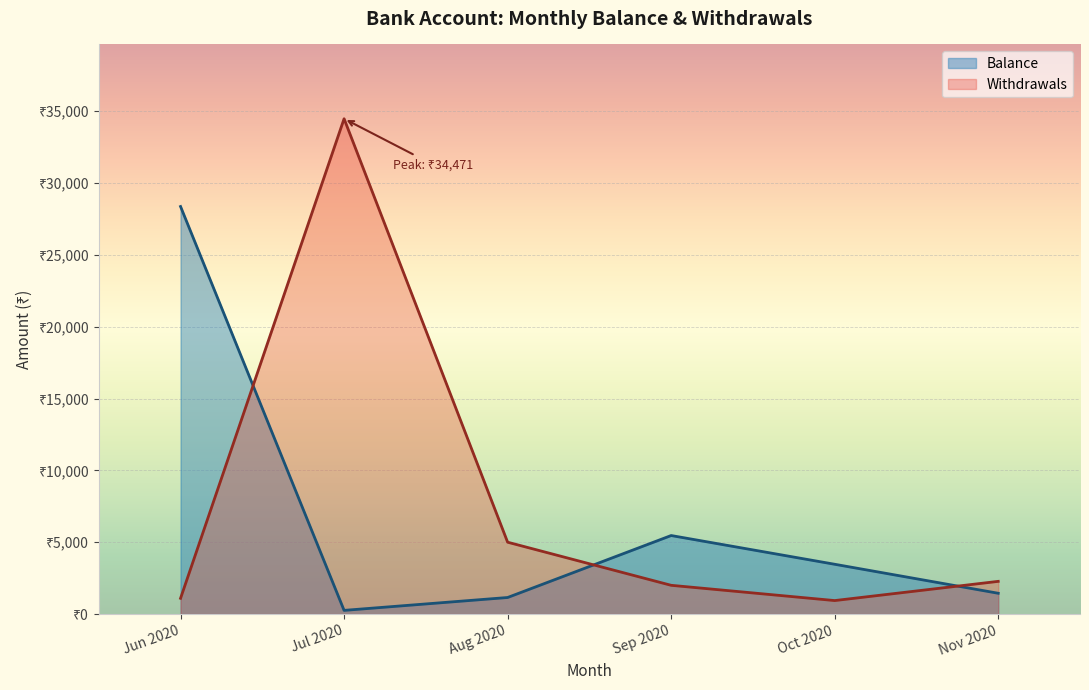

At which category is the sum across all series the highest?

Jul 2020